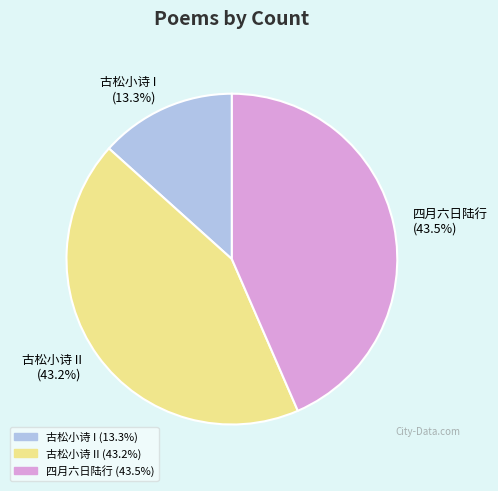

What is the total percentage of 四月六日陆行 (43.5%) and 古松小诗 II (43.2%)?

86.7%